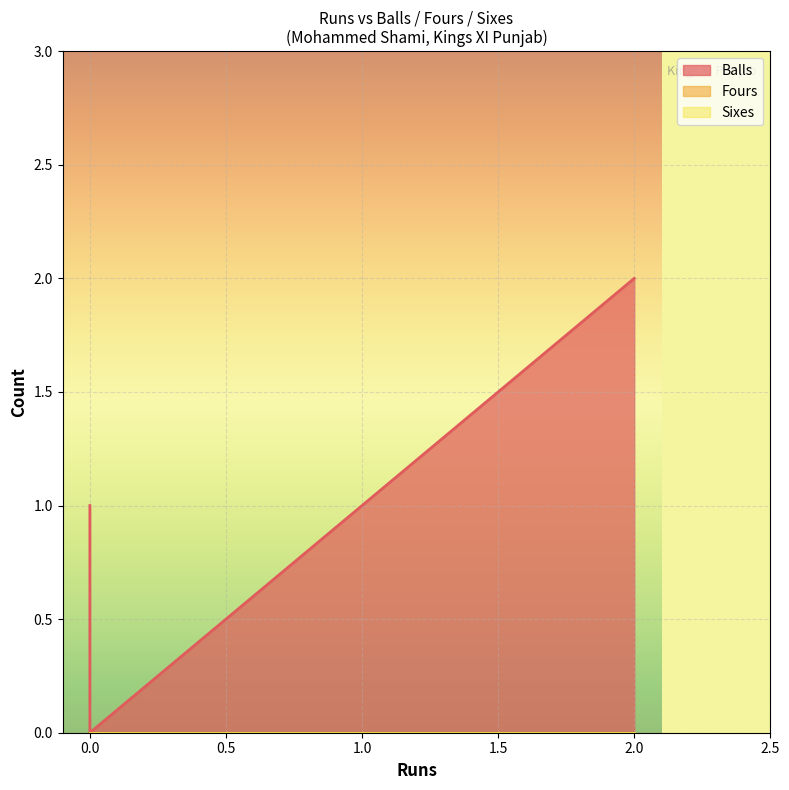

The Fours series shows 0 at 1. True or false?

True